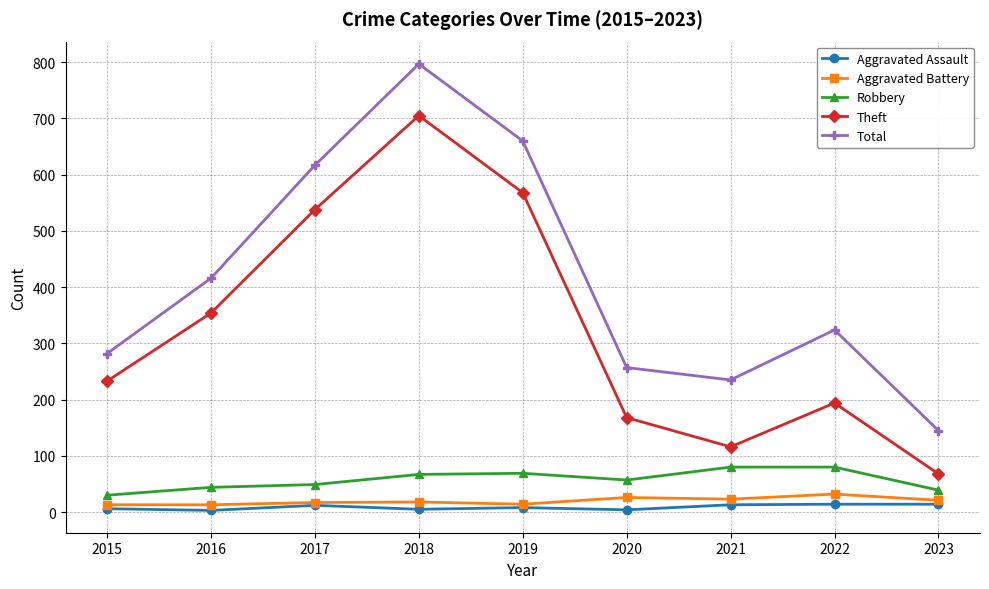

True or false: Theft has more than 0 points higher than both neighbors.

True